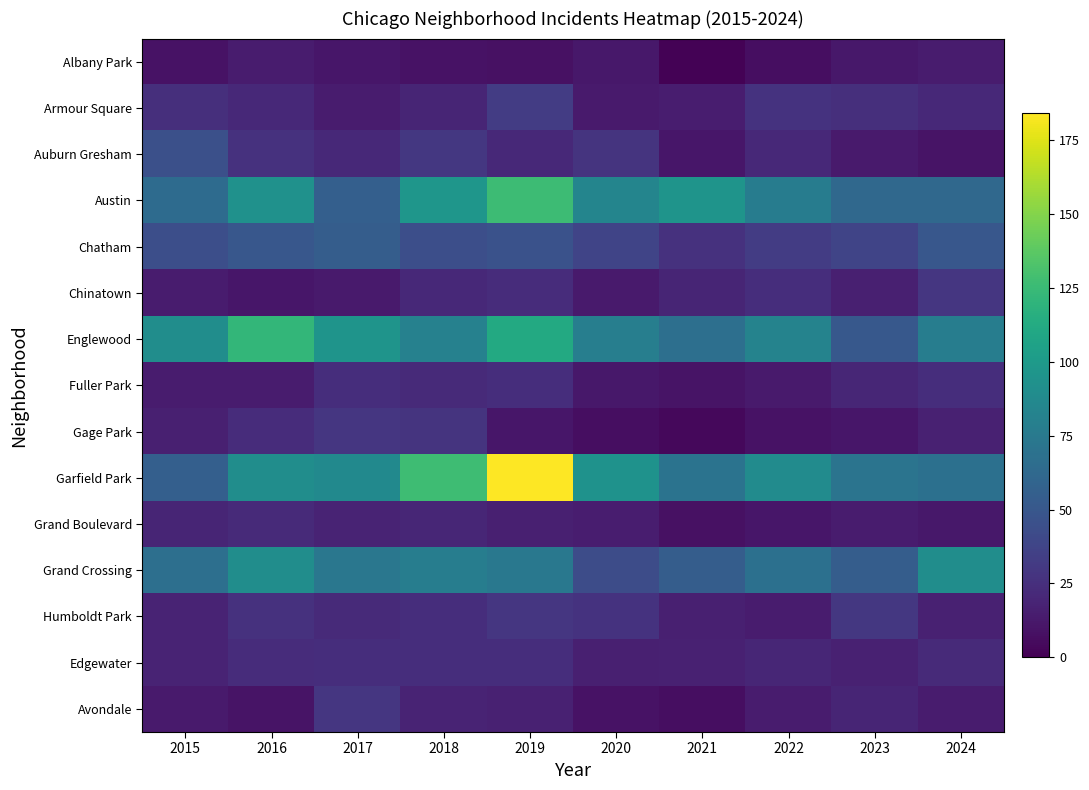

What is the total value across all series at 2017?

570